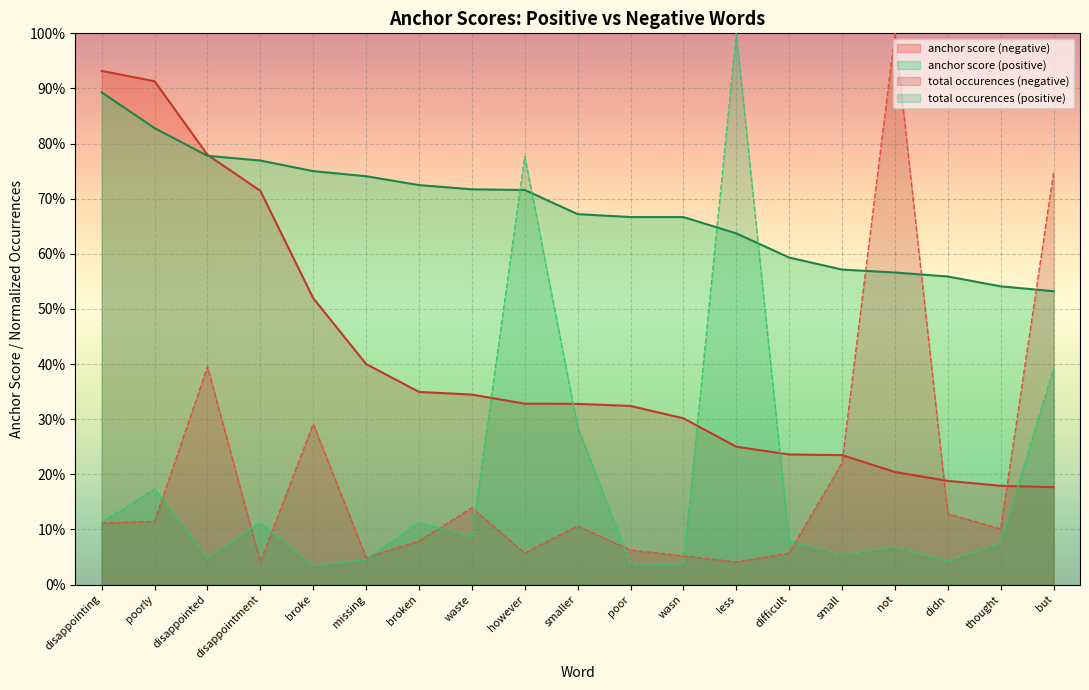

What is the label of the 5th point from the left?

broke